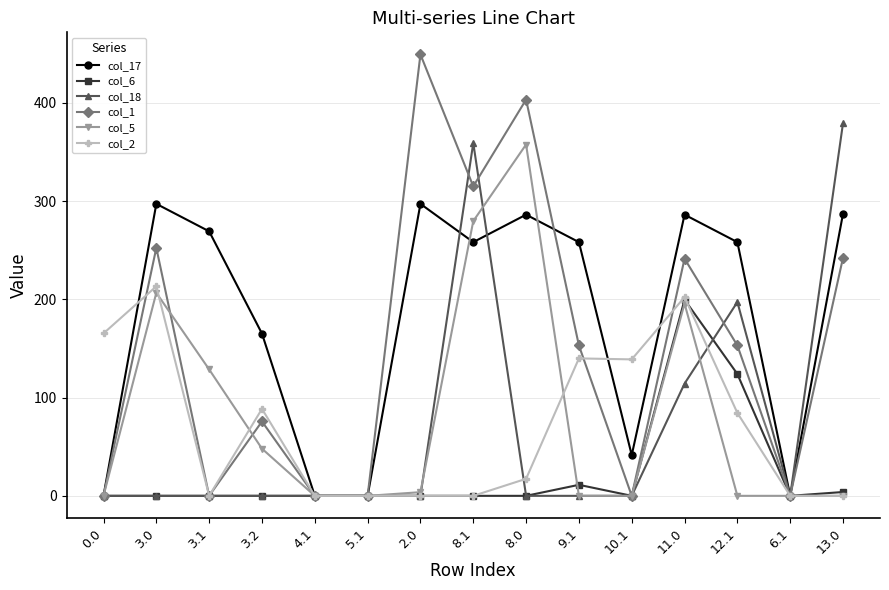

Count the number of data series in this chart.

6